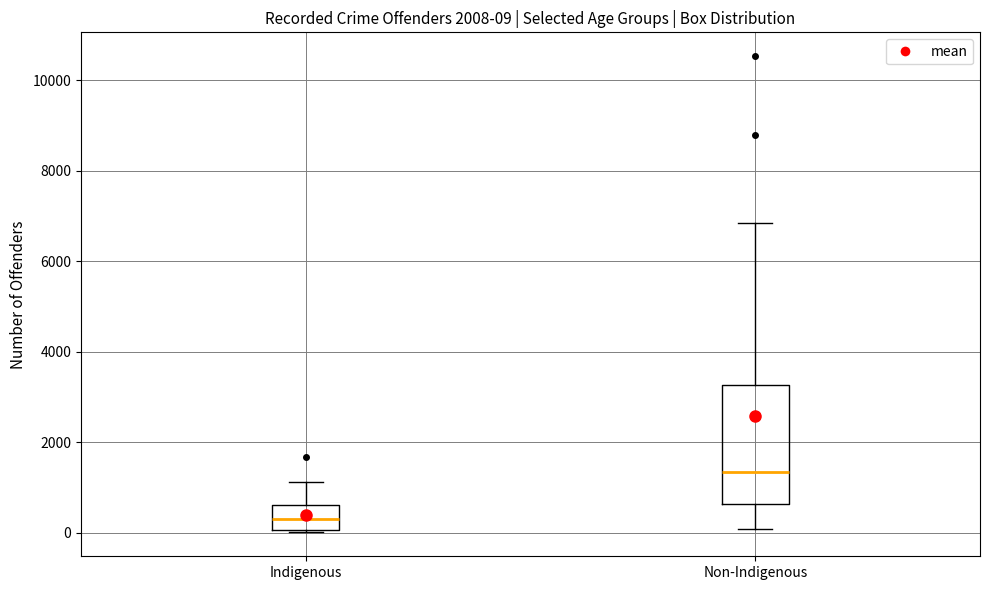

Which box has the lowest median line?

Indigenous